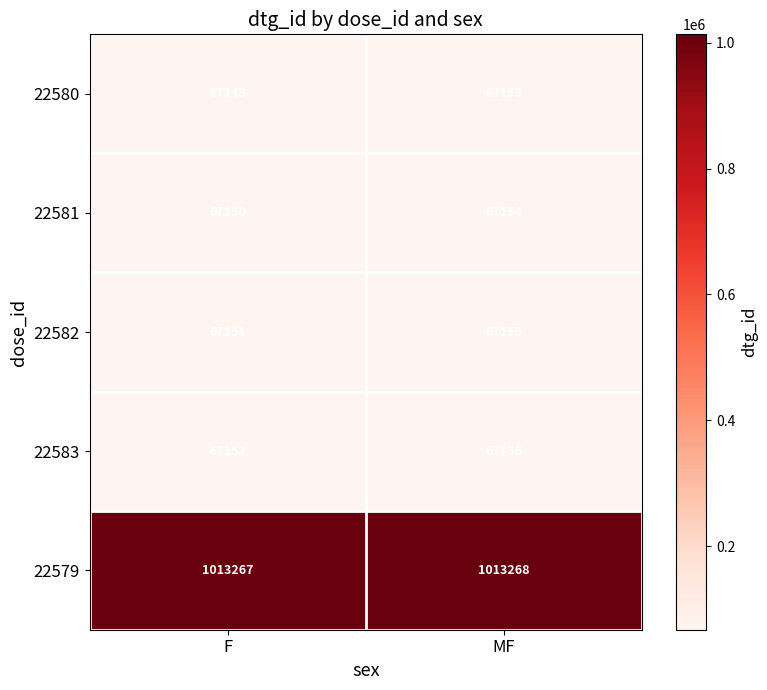

At which category is the sum across all series the highest?

MF